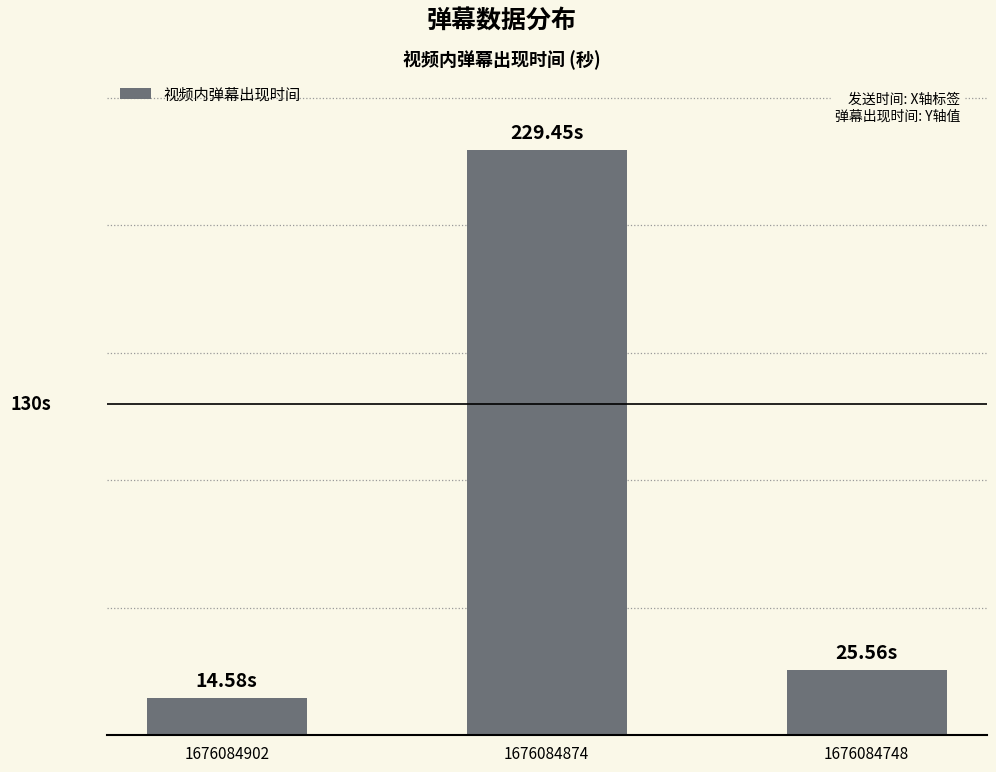

Which label corresponds to the smallest value in the chart?

1676084902